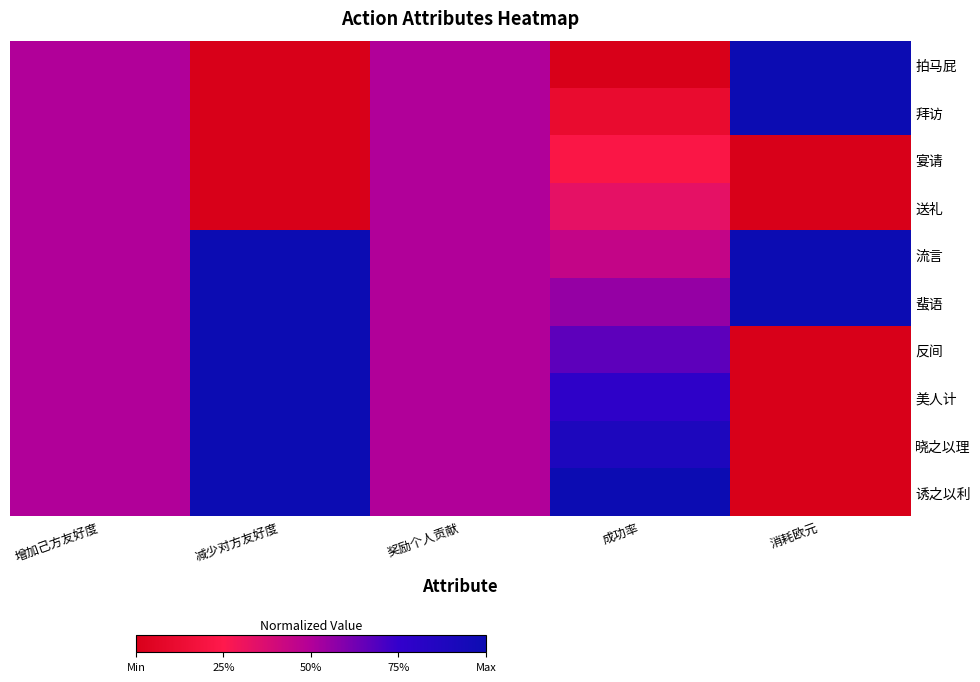

What is the greatest value displayed?

1.0